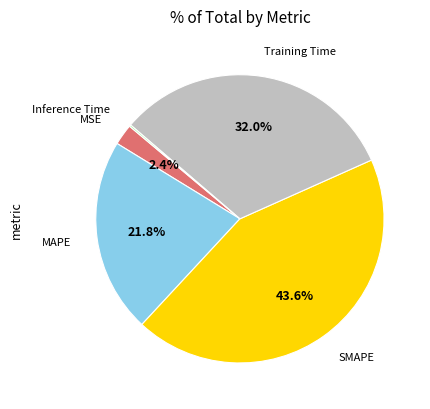

What percentage do SMAPE and MAPE together represent?

65.4%